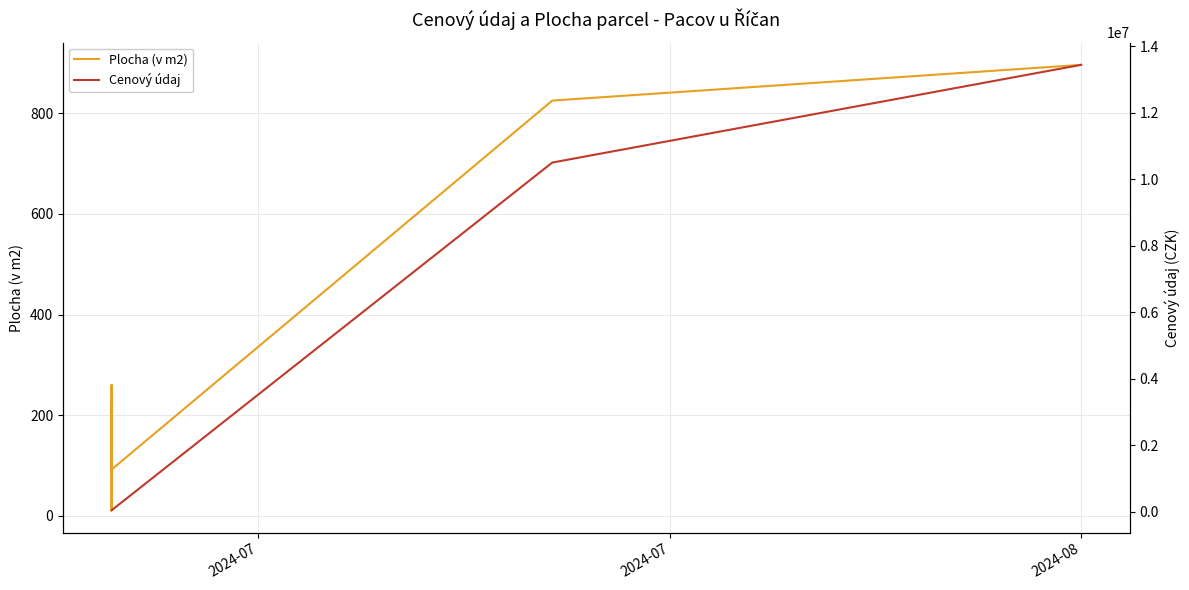

How many data points in Cenový údaj are above 35850?

2